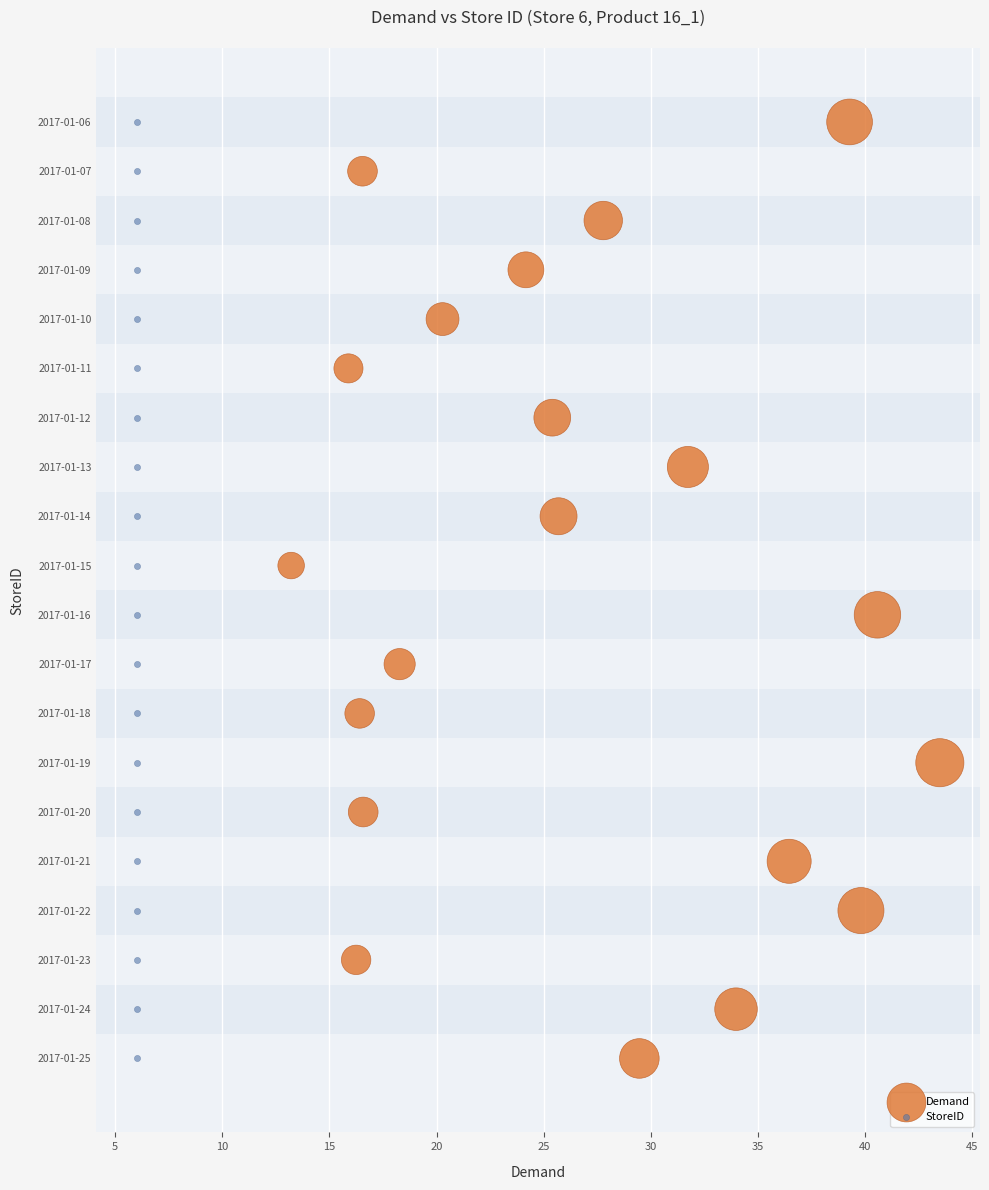

What are all the series names shown in the legend?

Demand, StoreID